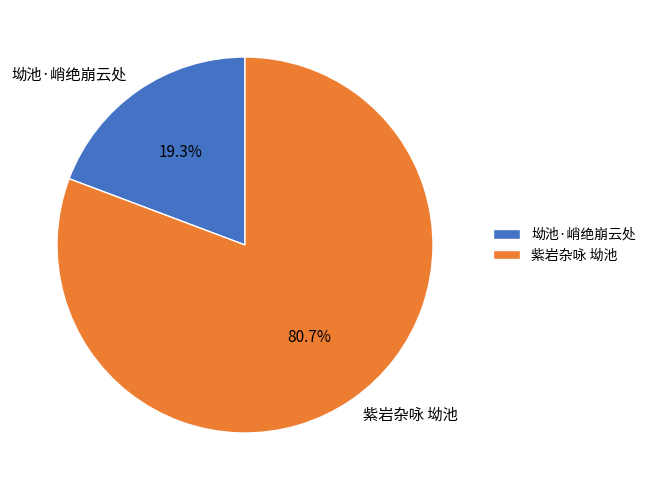

What percentage is the 紫岩杂咏 坳池 slice, to the nearest percent?

81%